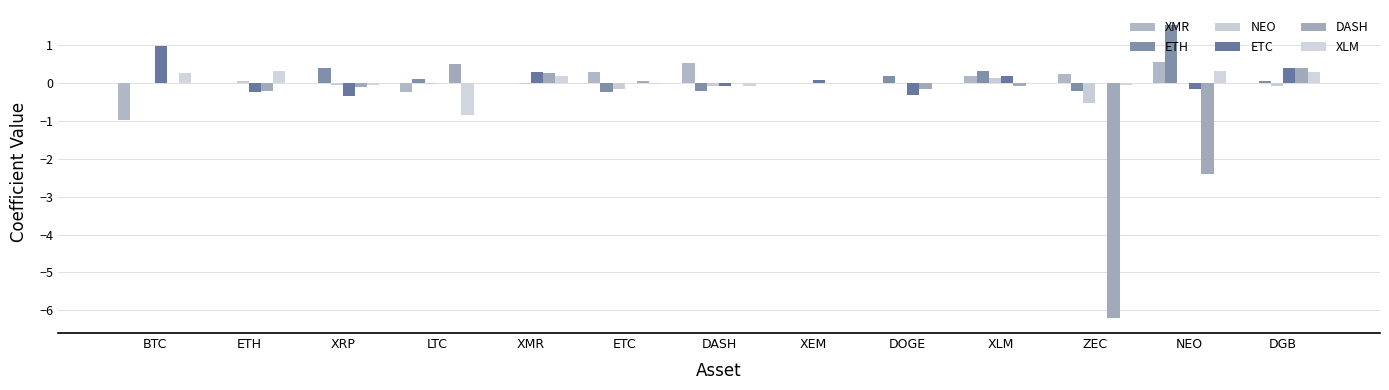

Are the bars horizontal?

No